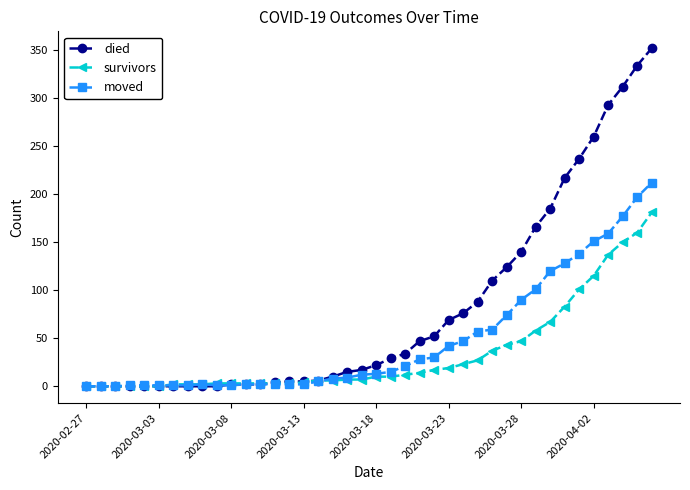

At how many categories does at least one series exceed 267?

4